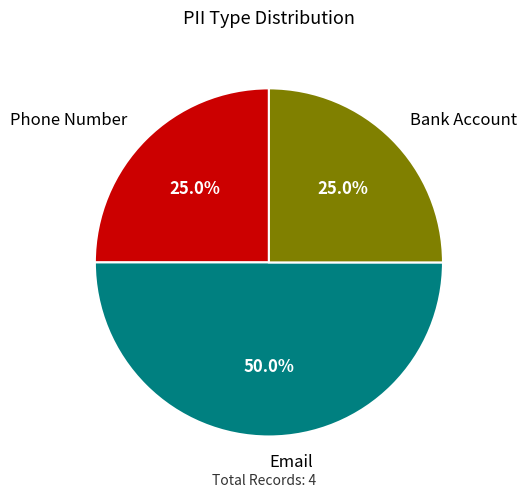

What is the largest slice in the pie chart?

Email